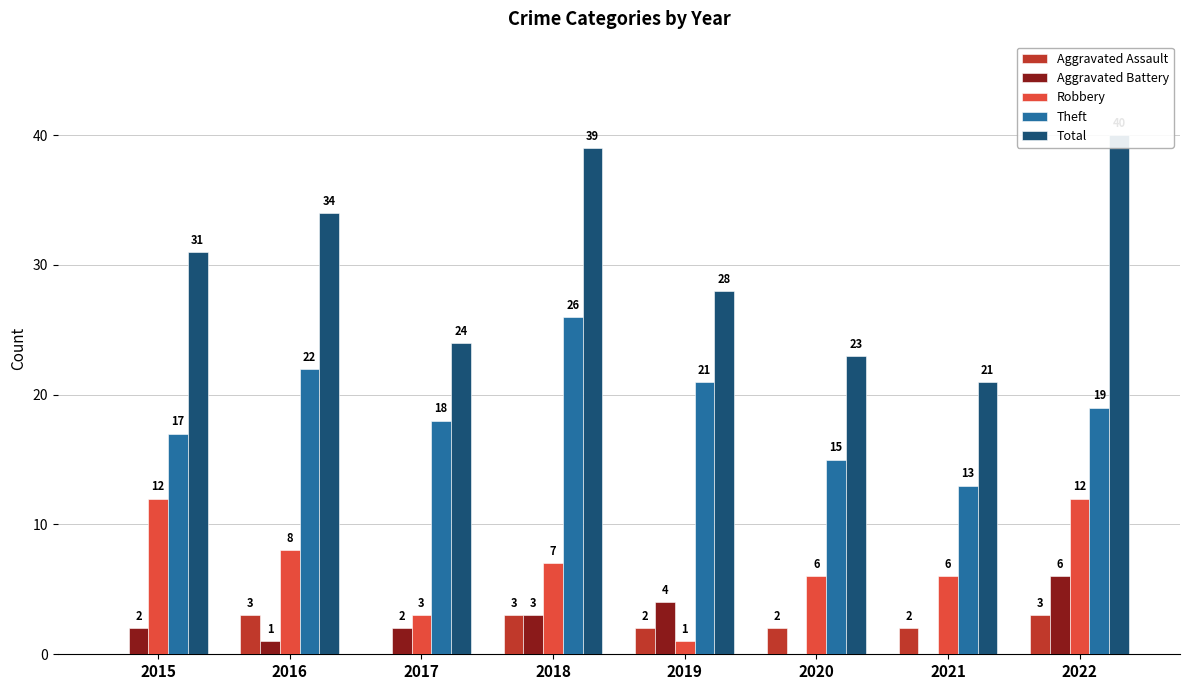

Does the chart contain any negative values?

No